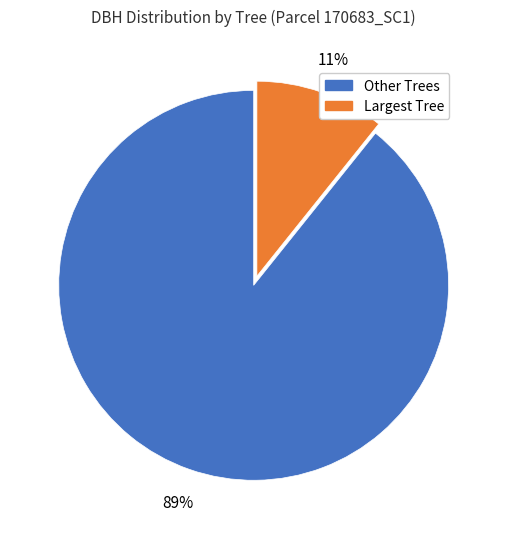

To the nearest percent, what is the average slice percentage?

50%